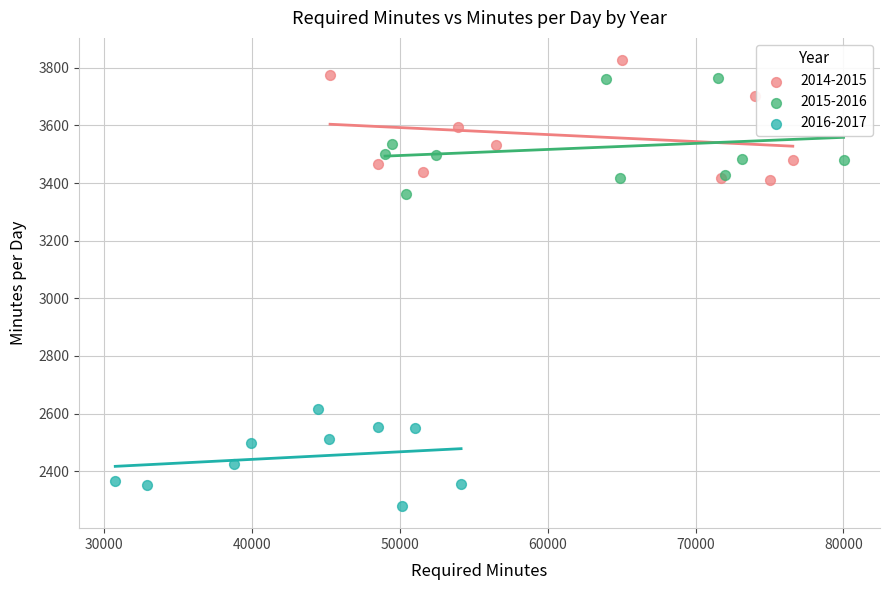

What are all the series names shown in the legend?

2014-2015, 2015-2016, 2016-2017